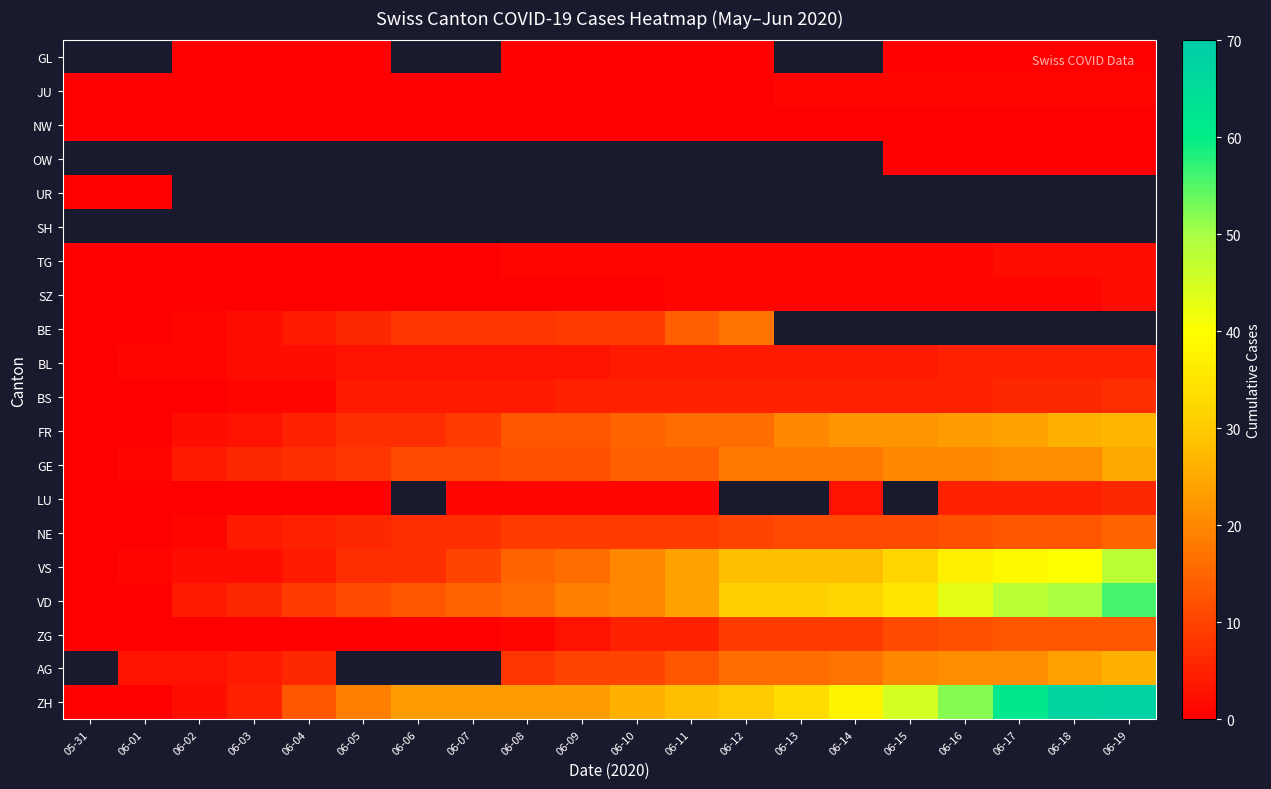

Between 06-08 and 06-05, which is larger?

06-08